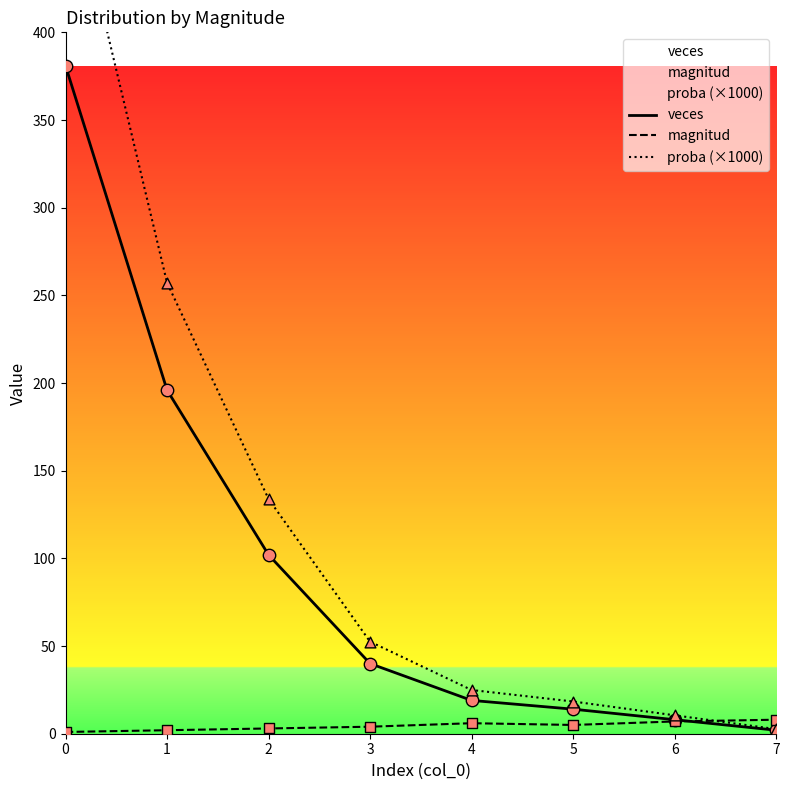

At how many categories does at least one series exceed 427?

1